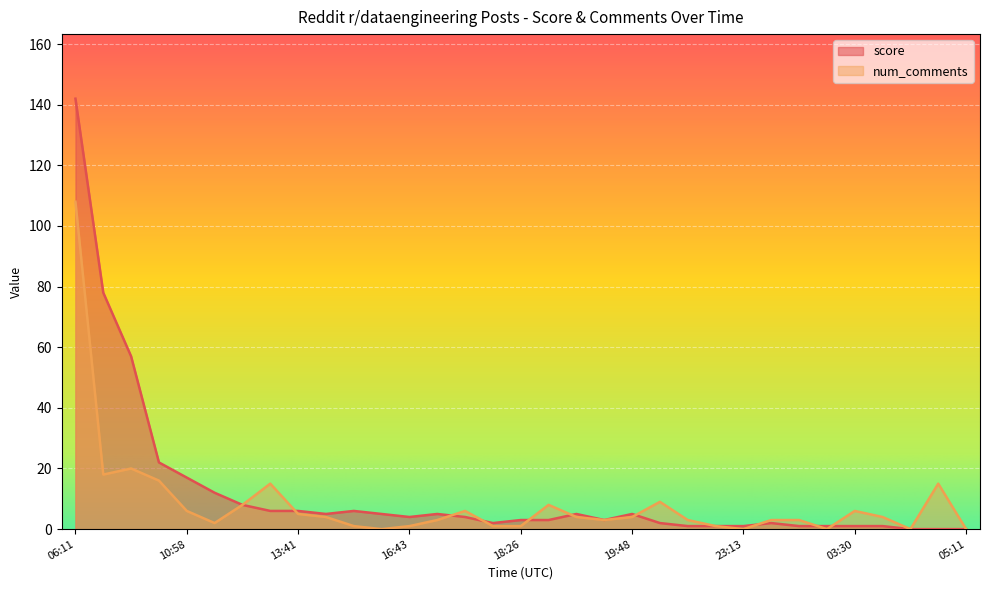

Between 2024-12-17 14:25 and 2024-12-17 17:10, which series saw the biggest shift?

num_comments